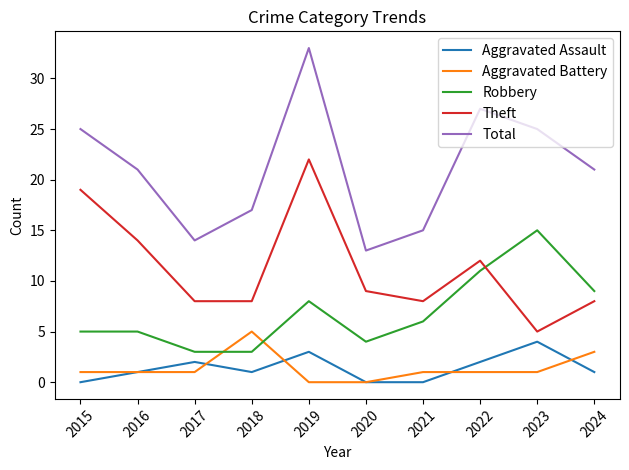

How many Aggravated Assault values are between 0 and 2?

8